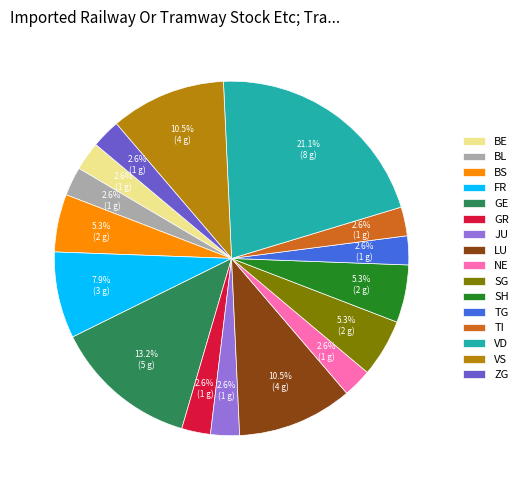

Combined, what portion of the pie is VD and BL?

23.7%